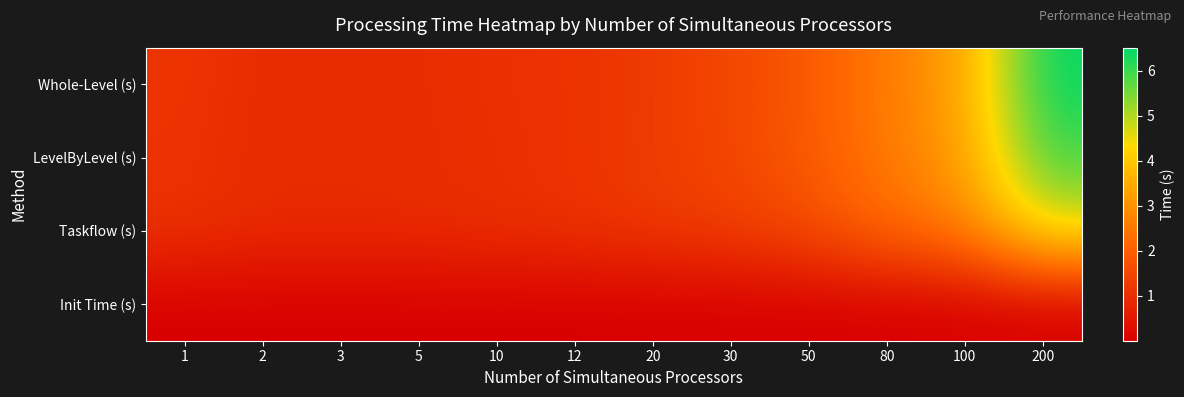

Reading right to left, what are all the values shown in this chart?

Whole-Level (s): 200=6.5	100=3.3	80=2.6	50=1.9	30=1.5	20=1.2	12=1.1	10=1.0	5=1.0	3=0.9	2=0.9	1=1.1
LevelByLevel (s): 200=6.0	100=3.2	80=2.6	50=1.9	30=1.5	20=1.3	12=1.1	10=1.0	5=0.9	3=0.9	2=0.9	1=1.1
Taskflow (s): 200=4.6	100=2.6	80=2.2	50=1.6	30=1.3	20=1.2	12=1.1	10=1.0	5=0.9	3=0.9	2=0.9	1=1.1
Init Time (s): 200=0.0	100=0.0	80=0.0	50=0.0	30=0.0	20=0.0	12=0.0	10=0.0	5=0.0	3=0.0	2=0.0	1=0.0